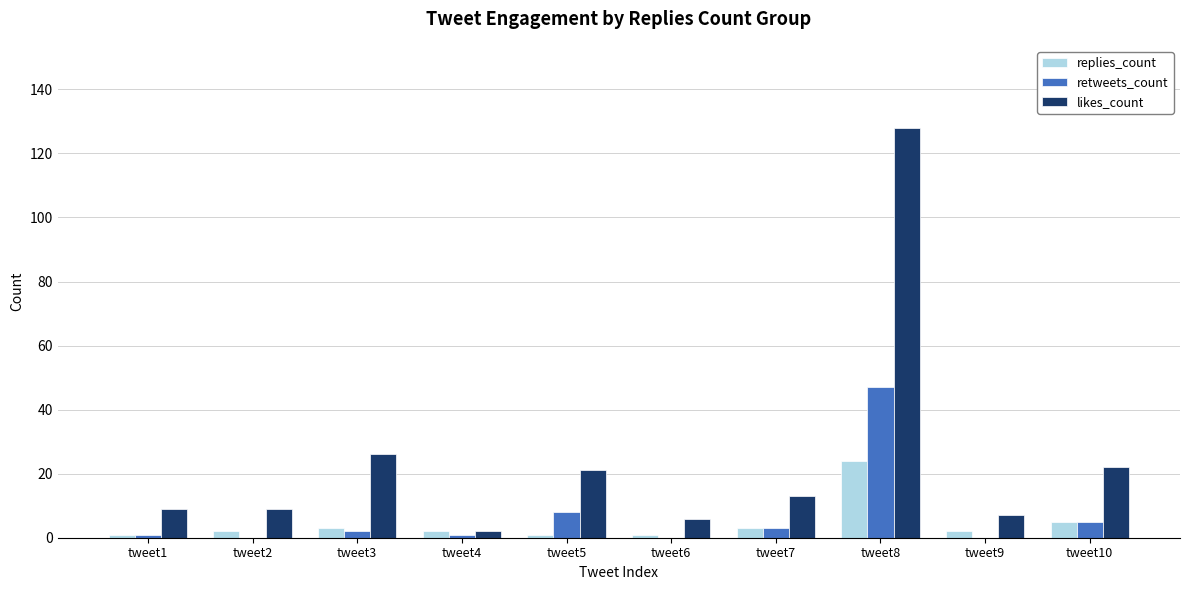

Reading left to right, what are all the values shown in this chart?

replies_count: 1	2	3	2	1	1	3	24	2	5
retweets_count: 1	0	2	1	8	0	3	47	0	5
likes_count: 9	9	26	2	21	6	13	128	7	22